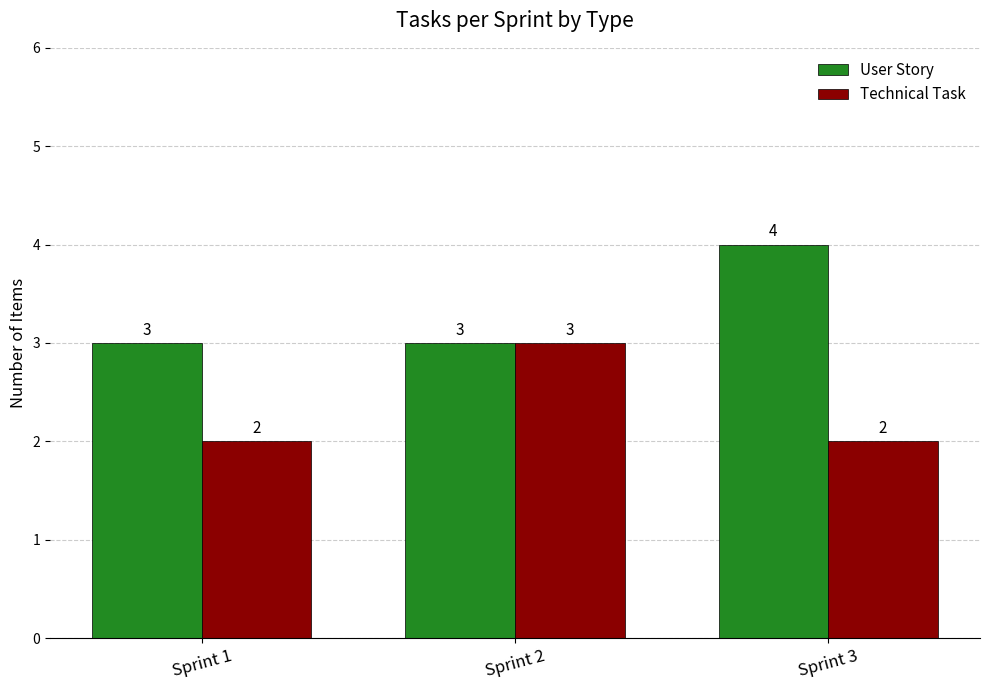

The value of Technical Task at Sprint 2 is 3. True or false?

True